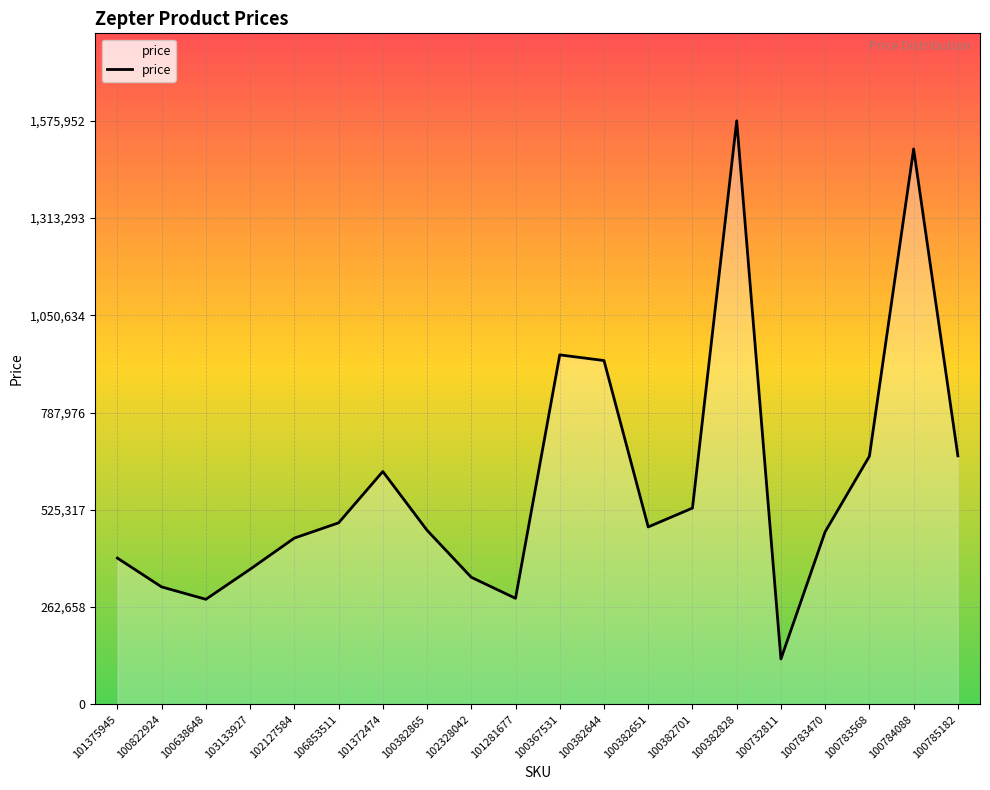

At which category does the chart reach its peak across all series?

100382828